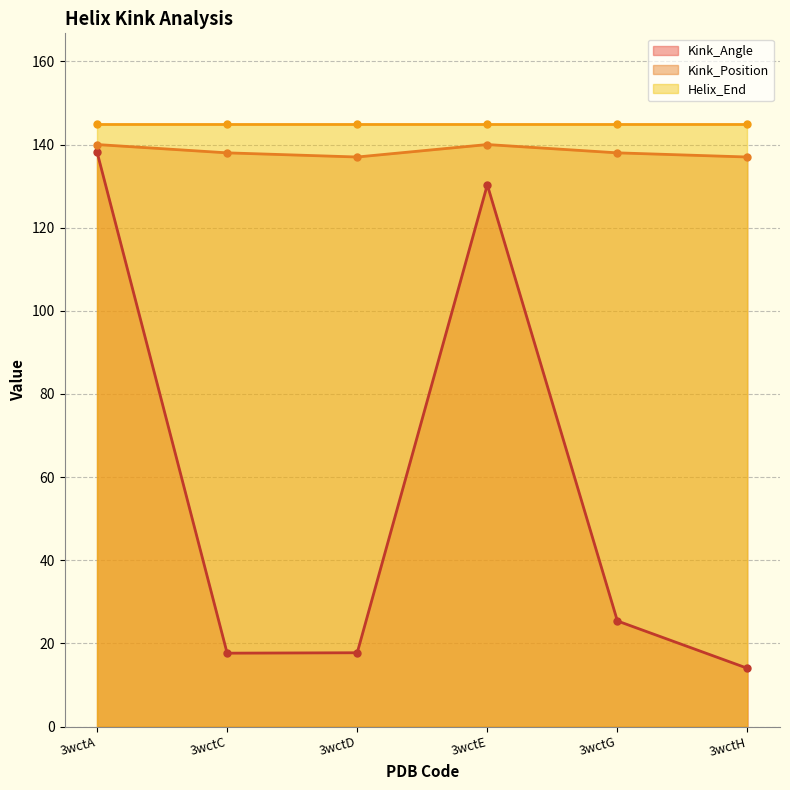

What is the average value of the Kink_Angle series?

57.2